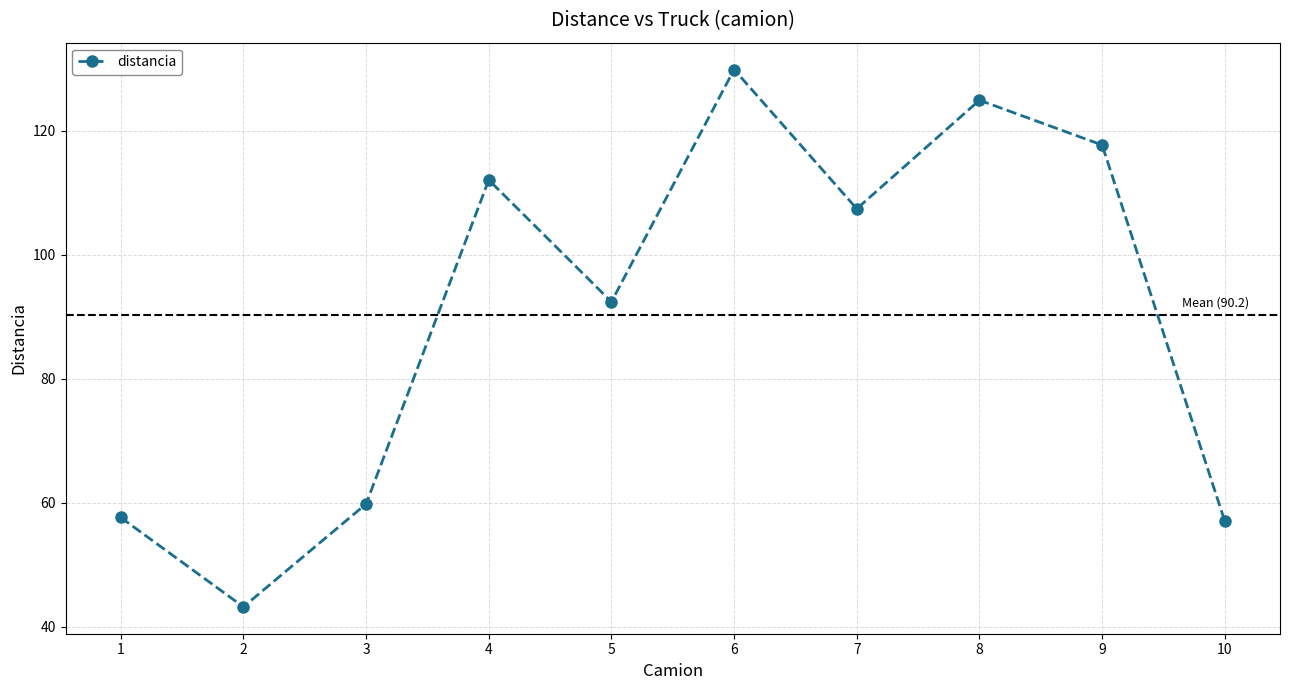

What is the average value?

90.2